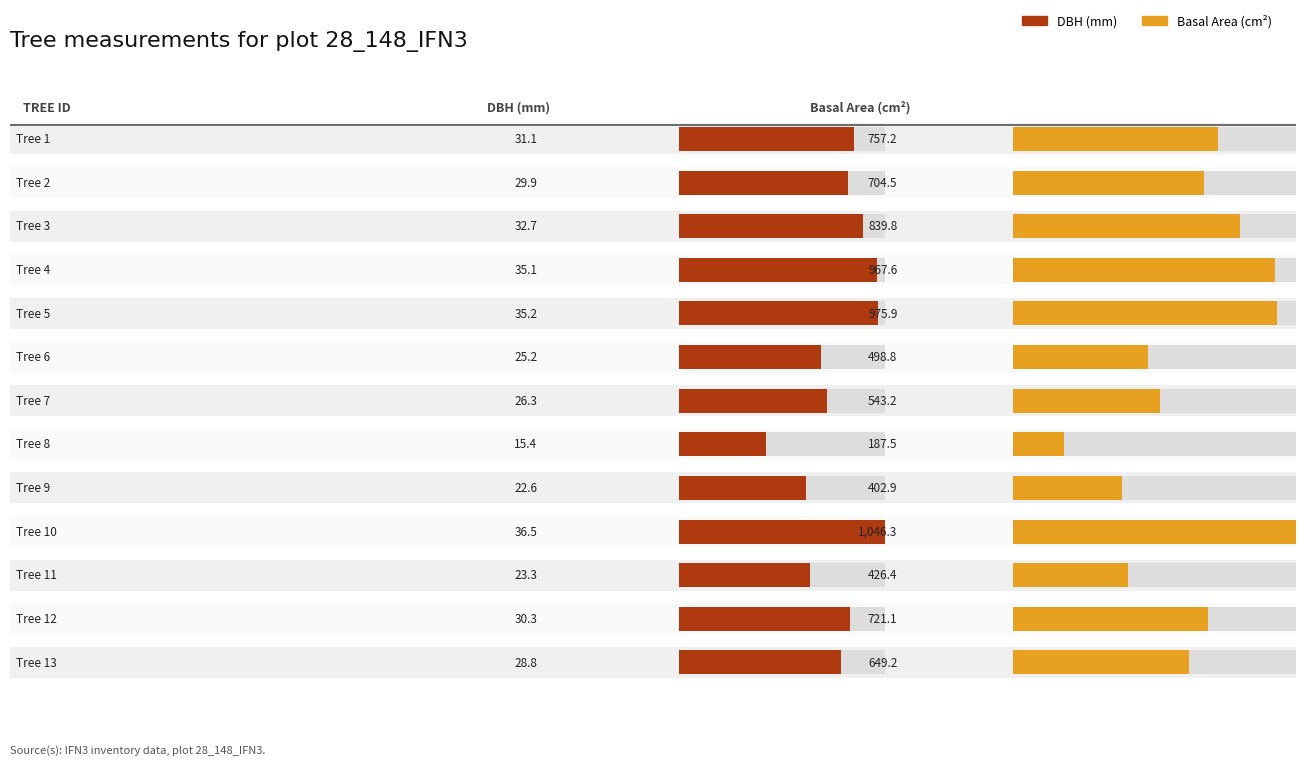

Reading right to left, transcribe all the data shown in this chart.

dbh: 28.8	30.3	23.3	36.5	22.6	15.4	26.3	25.2	35.2	35.1	32.7	29.9	31.1
g: 649.2	721.1	426.4	1046.3	402.9	187.5	543.2	498.8	975.9	967.6	839.8	704.5	757.2